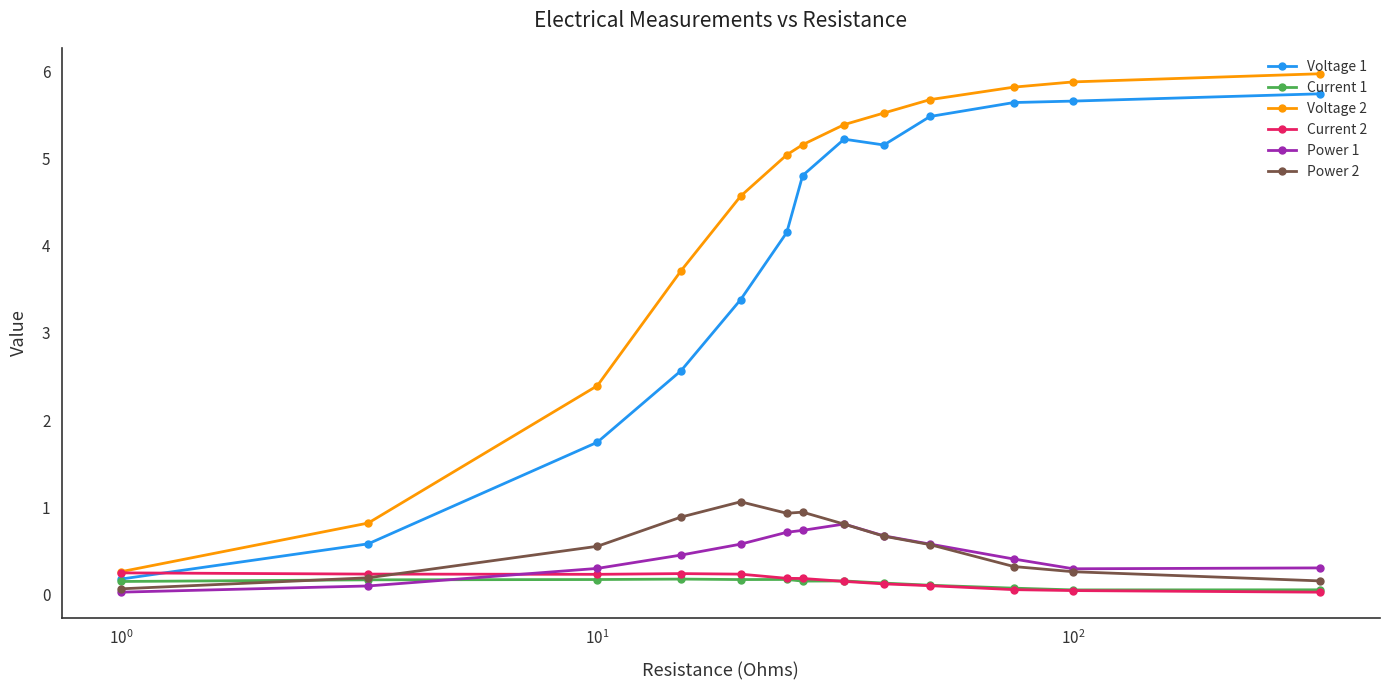

Which series has the largest range (max minus min)?

Voltage 2